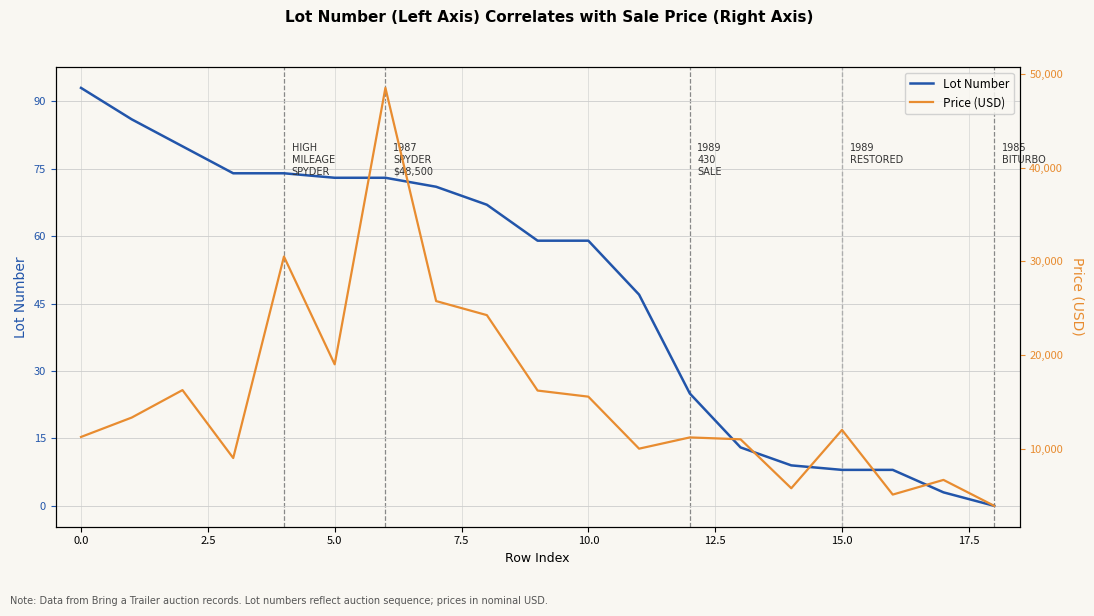

Which series has the widest spread of values?

Price (USD)